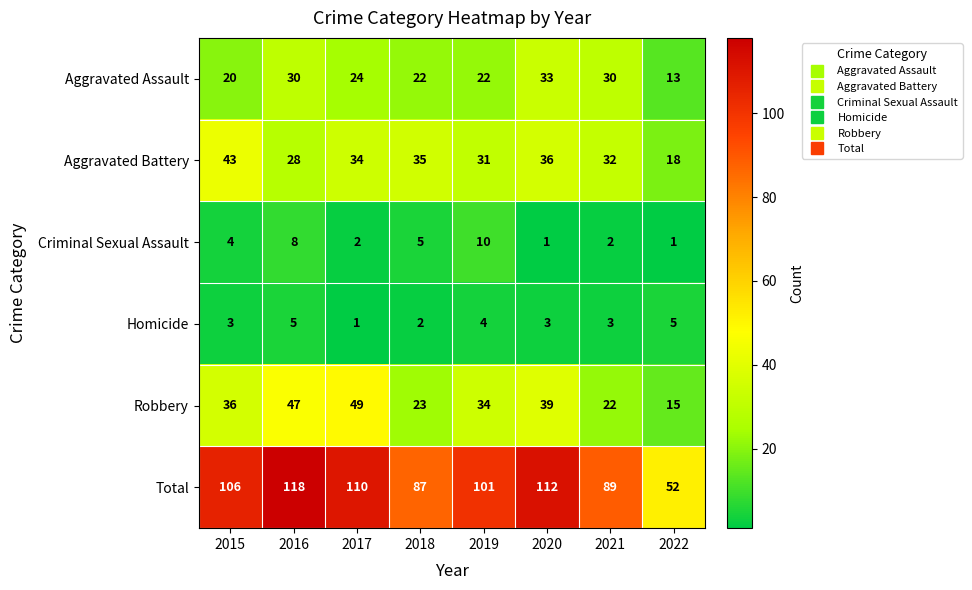

What is the total value across all series at 2020?

224